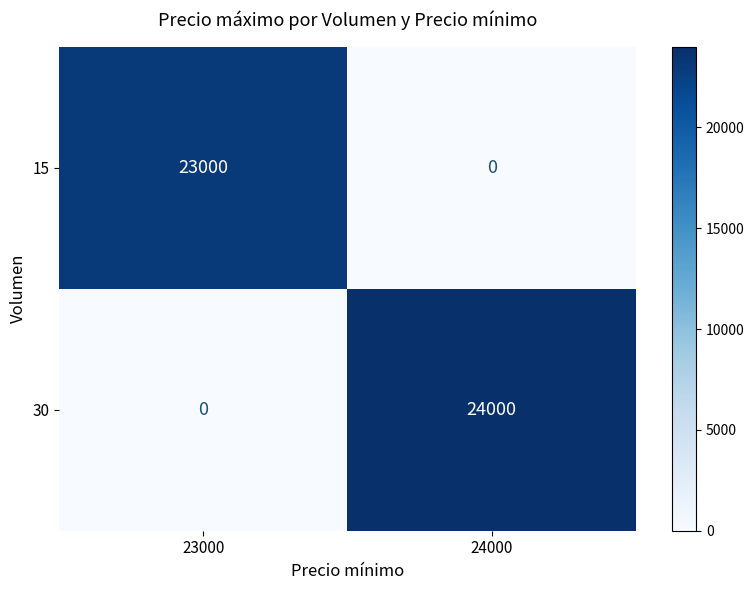

Reading left to right, transcribe all the data shown in this chart.

15: 23000	0
30: 0	24000